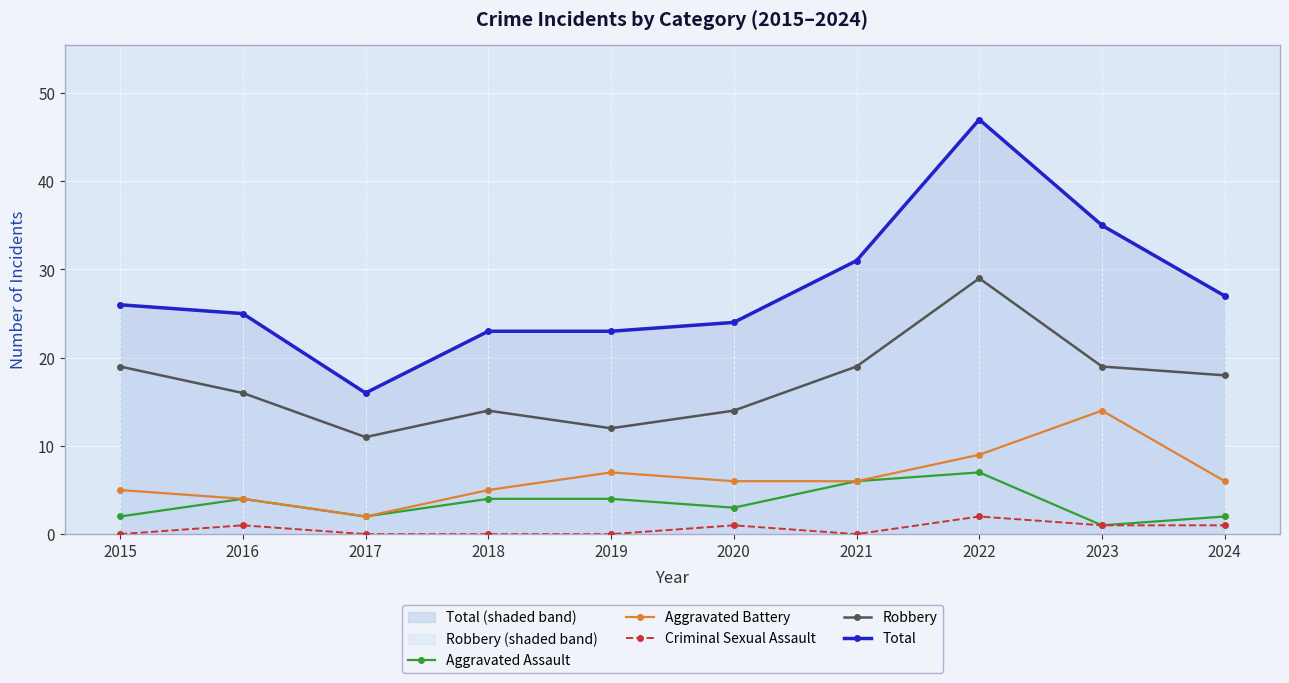

The Aggravated Assault series shows 1 at 2023. True or false?

True